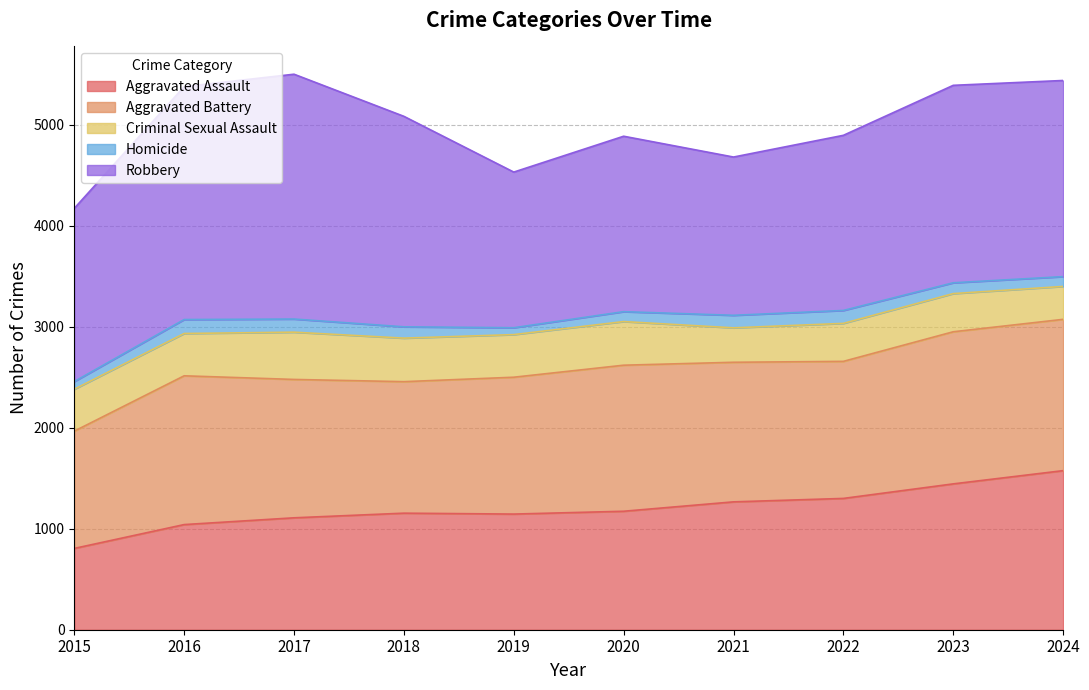

At which category does Criminal Sexual Assault reach its first local peak?

2017